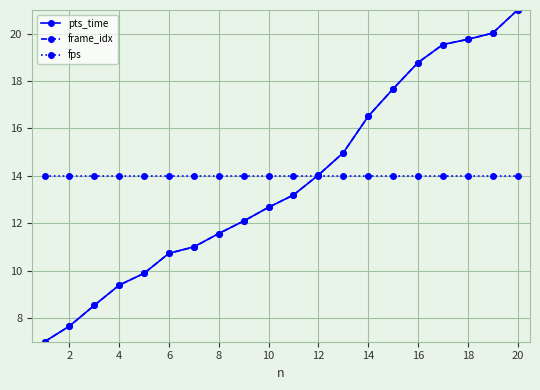

Reading left to right, transcribe all the data shown in this chart.

pts_time: 7.0	7.7	8.5	9.4	9.9	10.7	11.0	11.6	12.1	12.7	13.2	14.0	15.0	16.5	17.7	18.8	19.5	19.8	20.0	21.0
frame_idx: 7.0	7.7	8.5	9.4	9.9	10.7	11.0	11.6	12.1	12.7	13.2	14.0	15.0	16.5	17.7	18.8	19.5	19.8	20.0	21.0
fps: 14.0	14.0	14.0	14.0	14.0	14.0	14.0	14.0	14.0	14.0	14.0	14.0	14.0	14.0	14.0	14.0	14.0	14.0	14.0	14.0